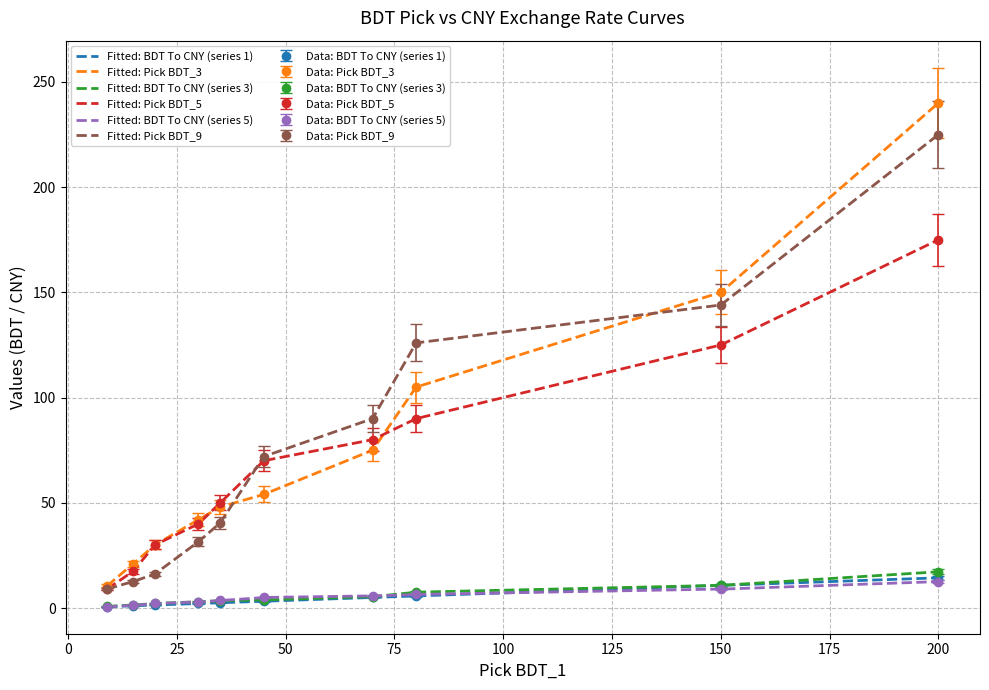

True or false: Data: Pick BDT_9 has more than 1 points higher than both neighbors.

False